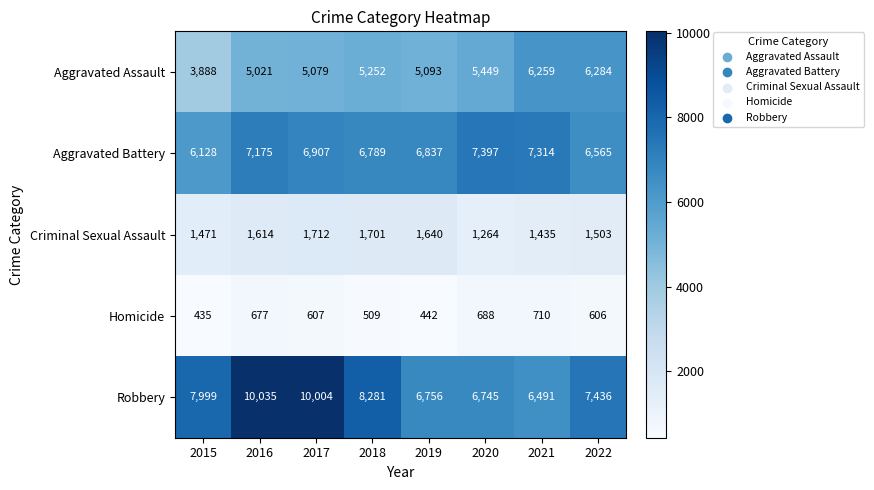

Between 2016 and 2022, which series saw the biggest shift?

Robbery